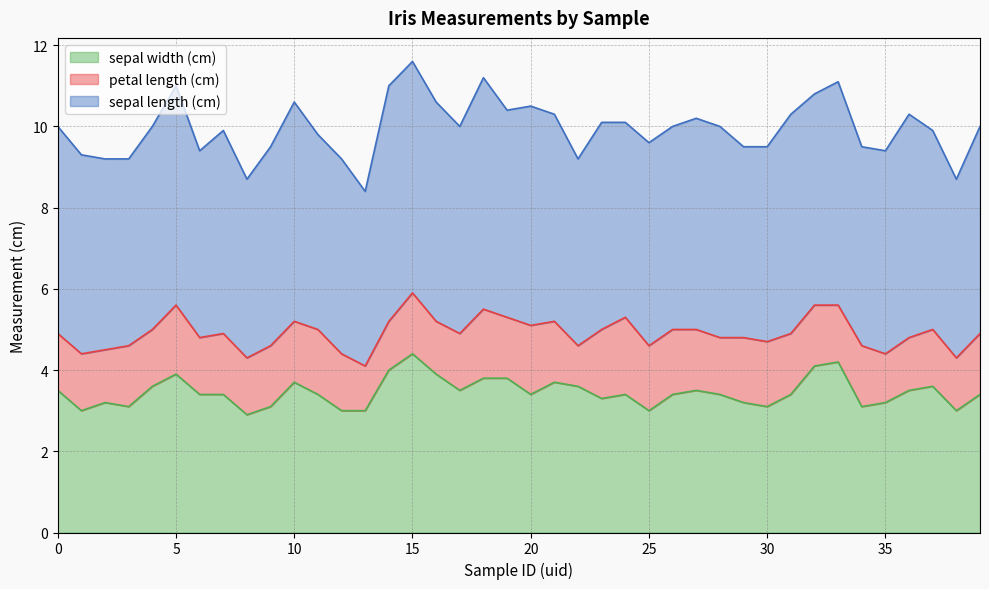

True or false: sepal length (cm) and petal length (cm) intersect in this chart.

False